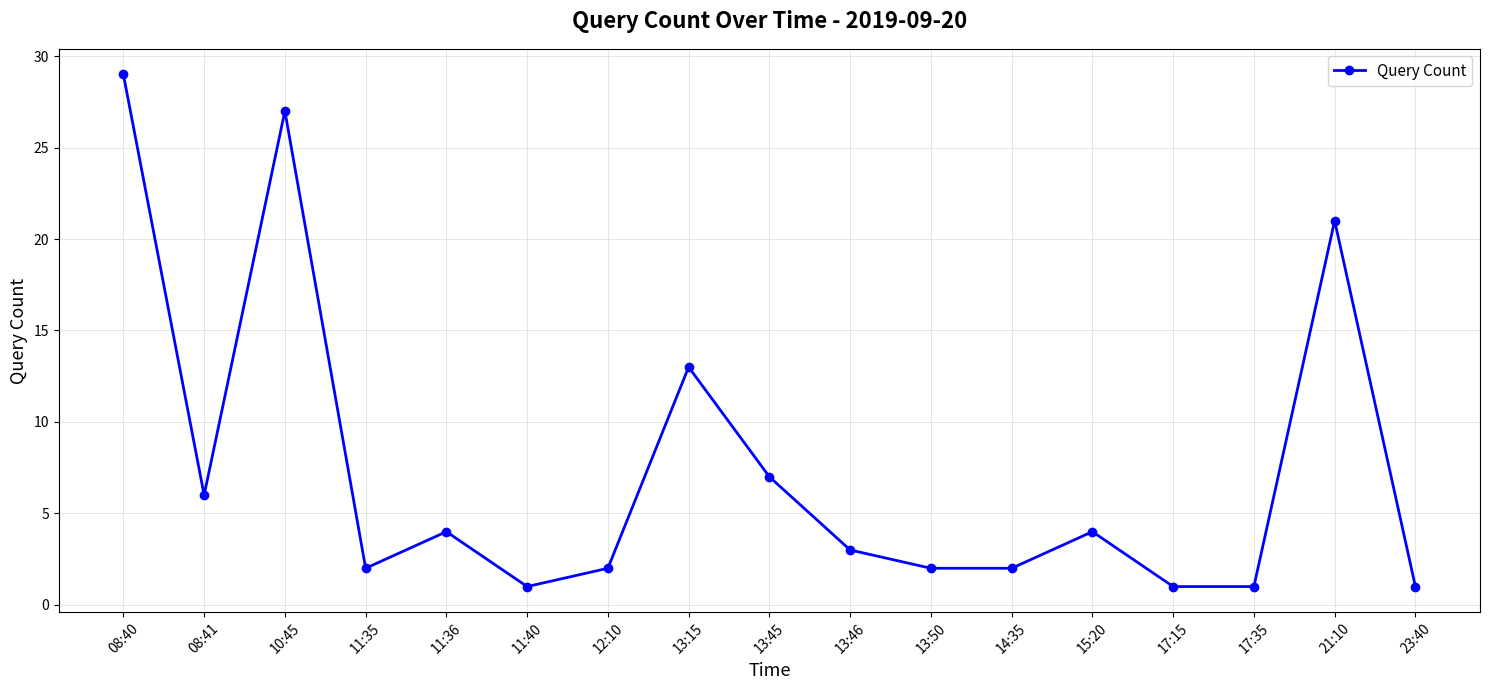

Which has a higher value, 12:10 or 23:40?

12:10